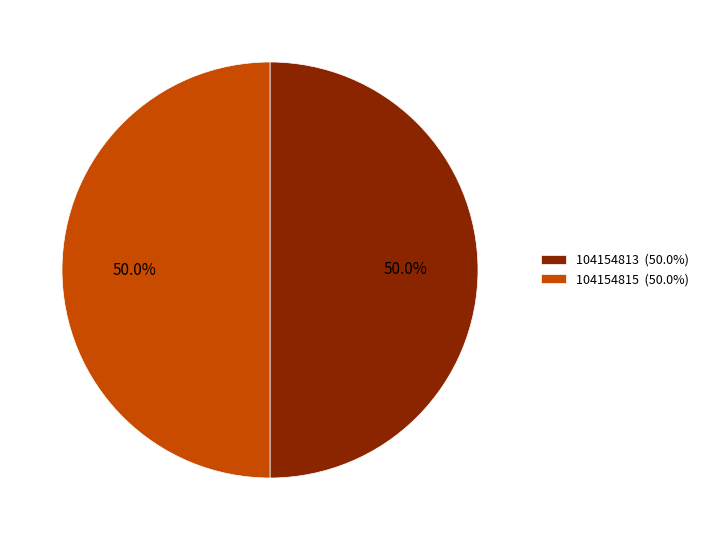

Count the number of slices in the pie.

2